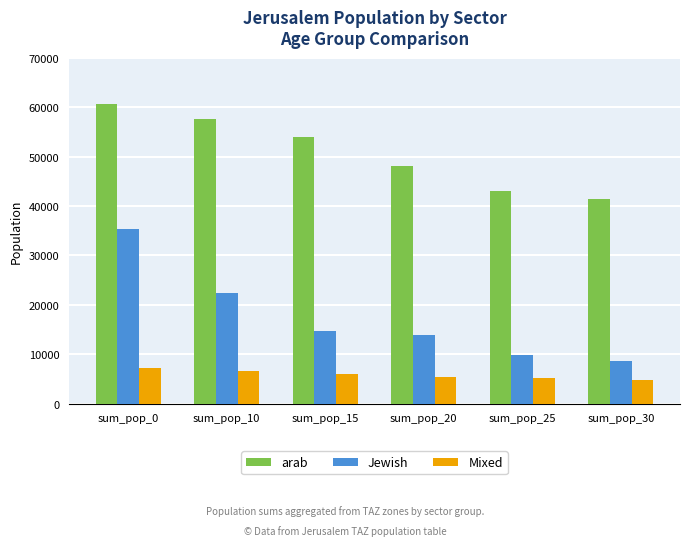

At how many categories does at least one series exceed 12378?

6